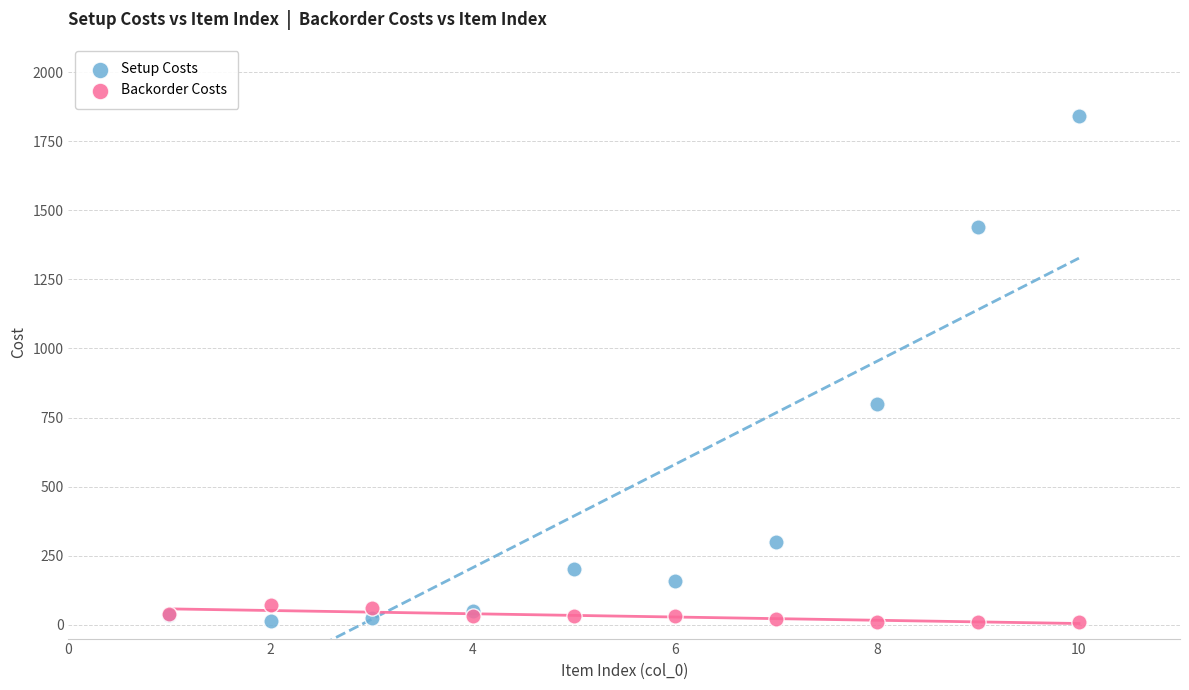

In the Setup Costs series, what Y value is closest to 927?

800